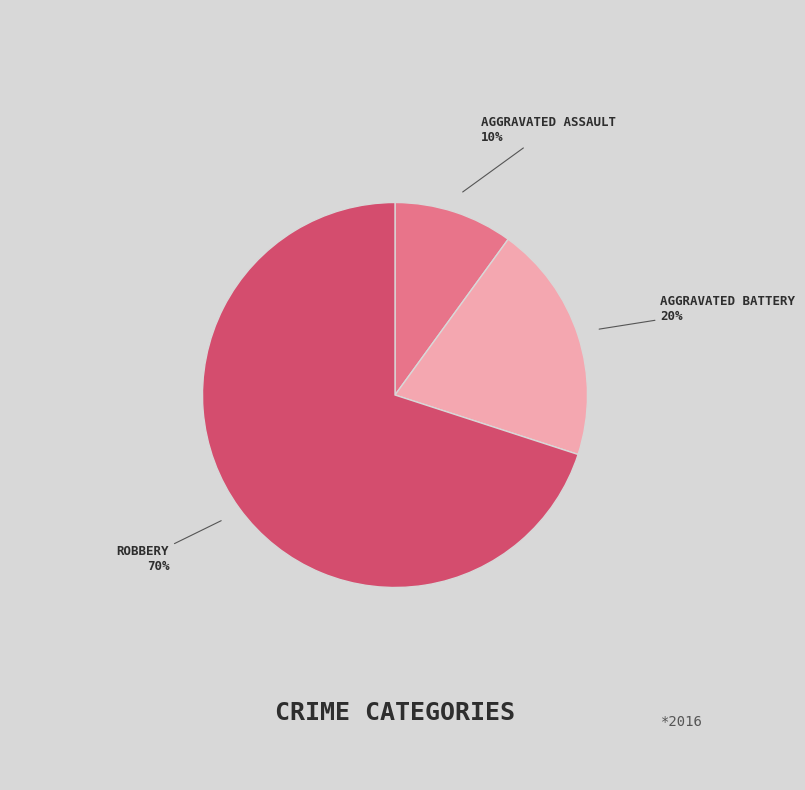

To the nearest percent, what is the average slice percentage?

33%